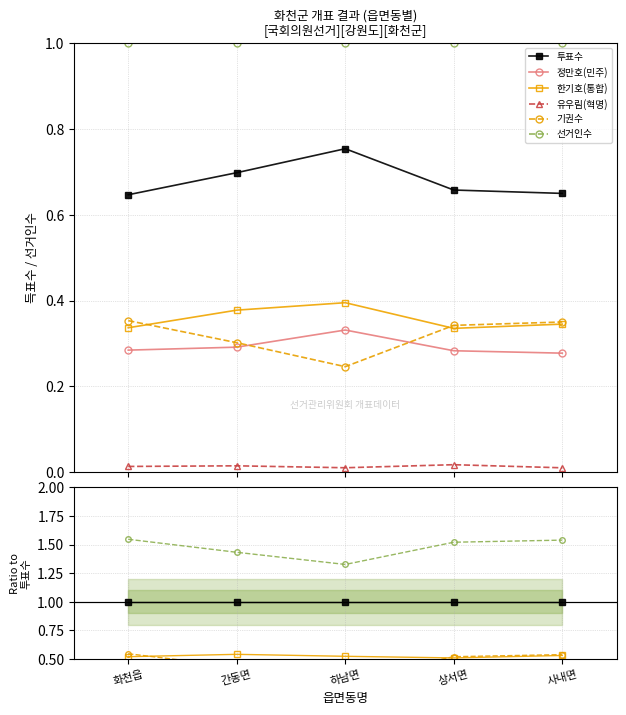

What are all the series names shown in the legend?

투표수, 정만호(민주), 한기호(통합), 유우림(혁명), 기권수, 선거인수